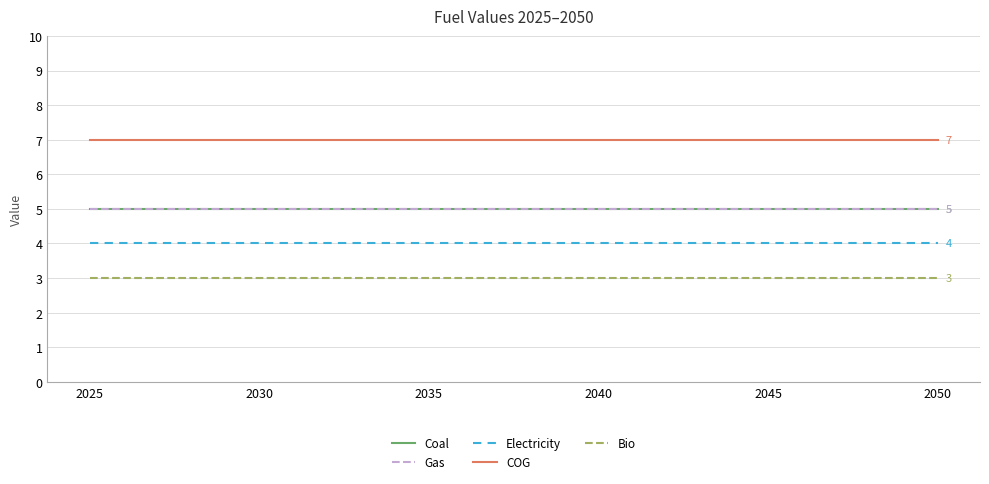

Is this an area chart (filled region under the line)?

No